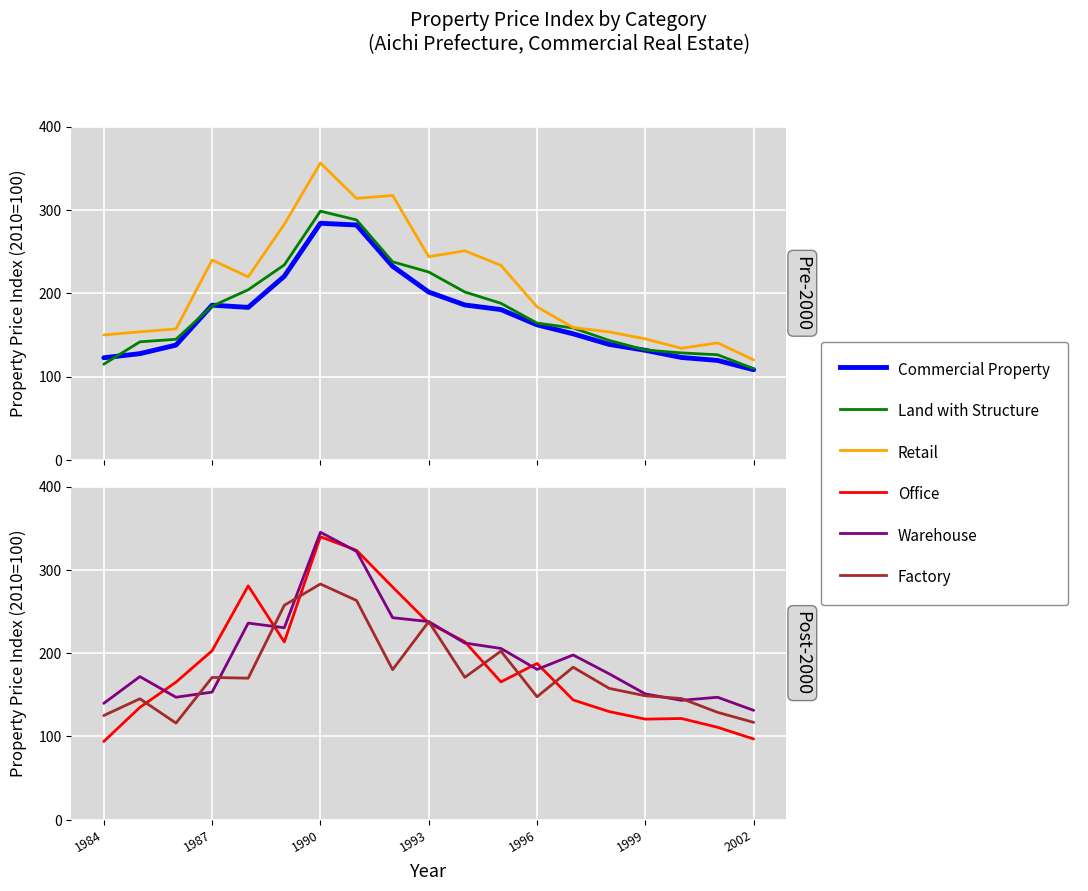

Count the number of data series in this chart.

6